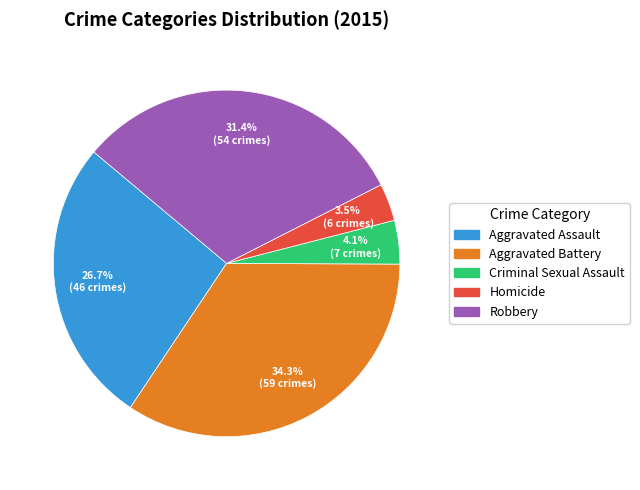

How many segments does this pie chart have?

5